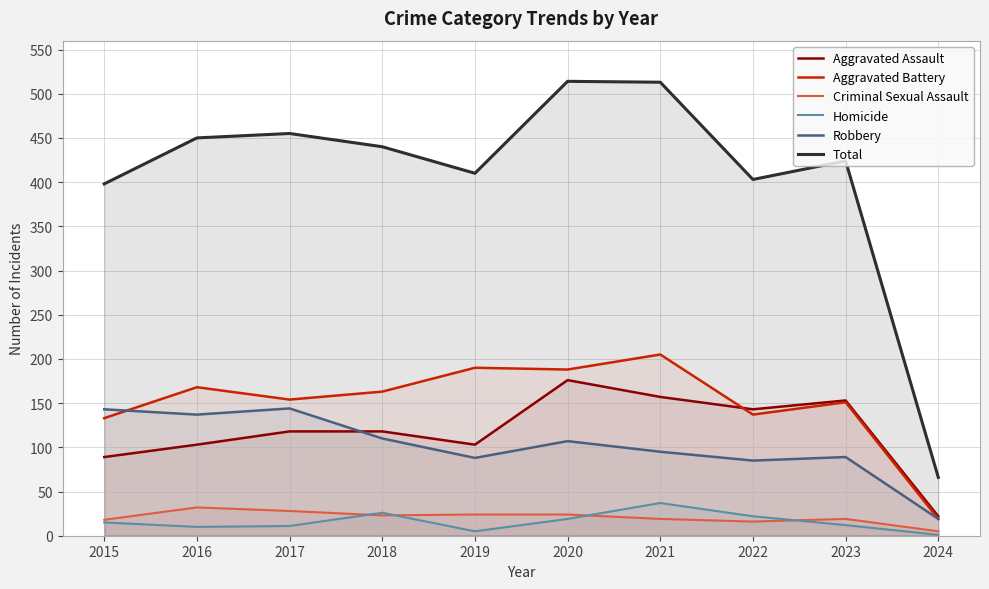

How many interior local peaks does the Total series have?

3